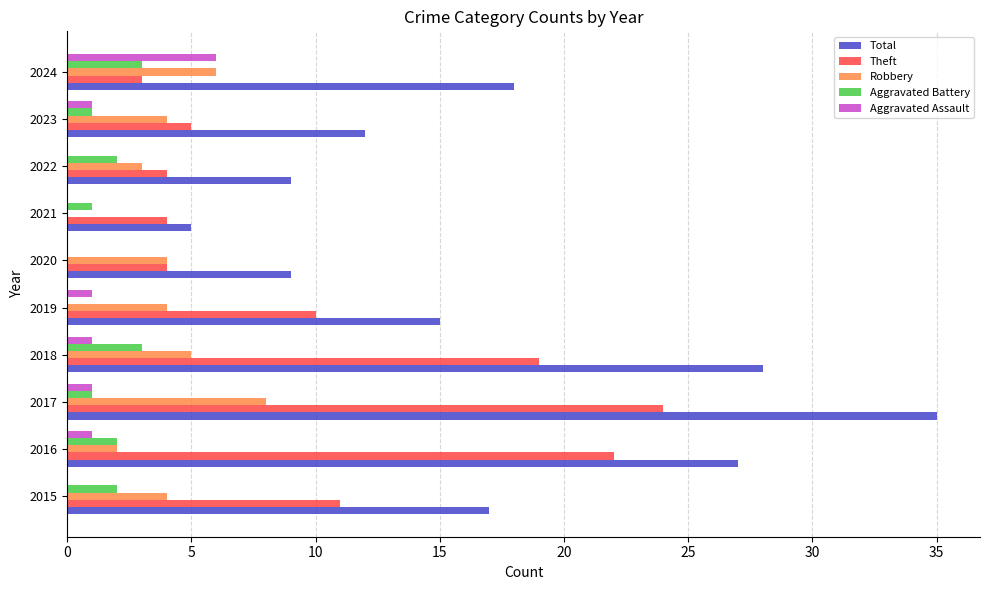

What value does the Robbery series have at 2015?

4